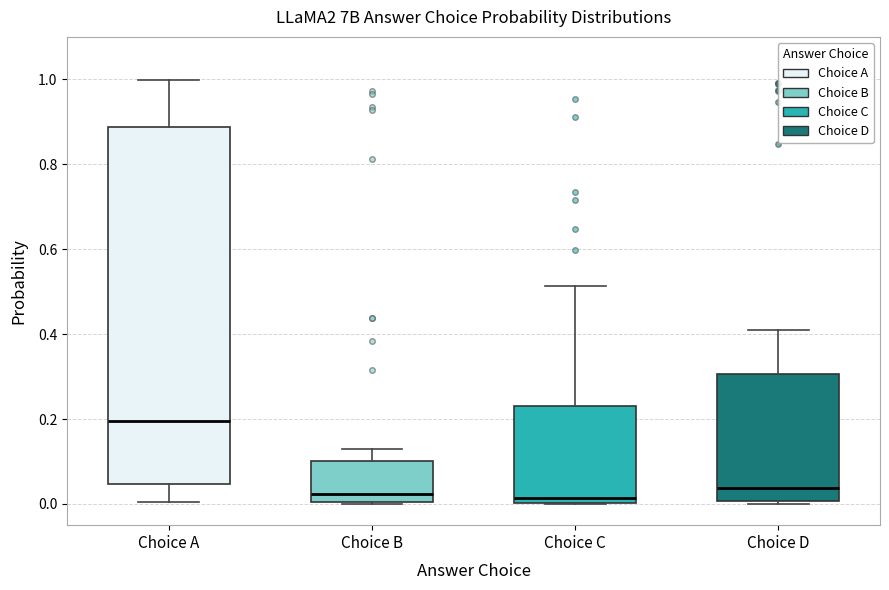

Which box is the tallest, from its lower edge to its upper edge?

Choice A